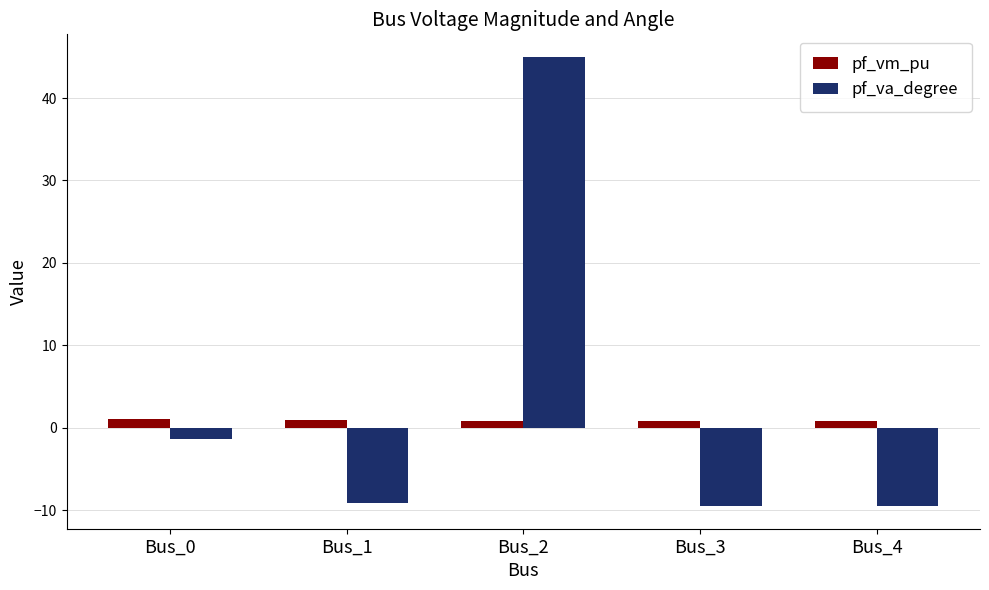

What value does the pf_vm_pu series have at Bus_0?

1.1